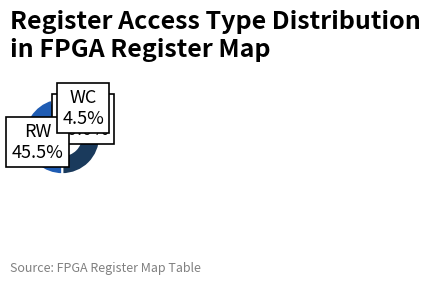

To the nearest percent, what is the average slice percentage?

33%